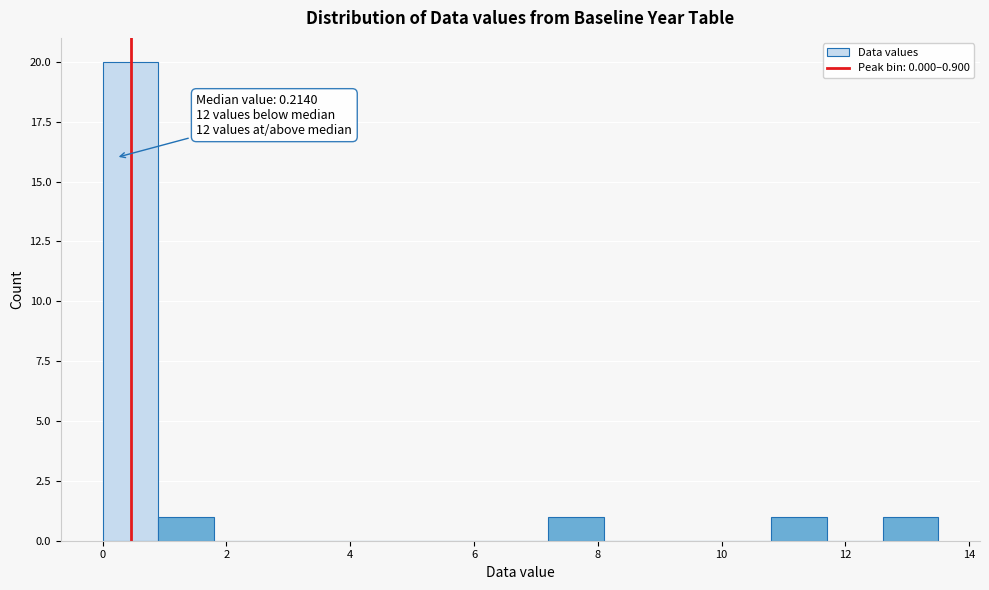

Which range on the x-axis has the tallest bar?

0.0 to 0.9